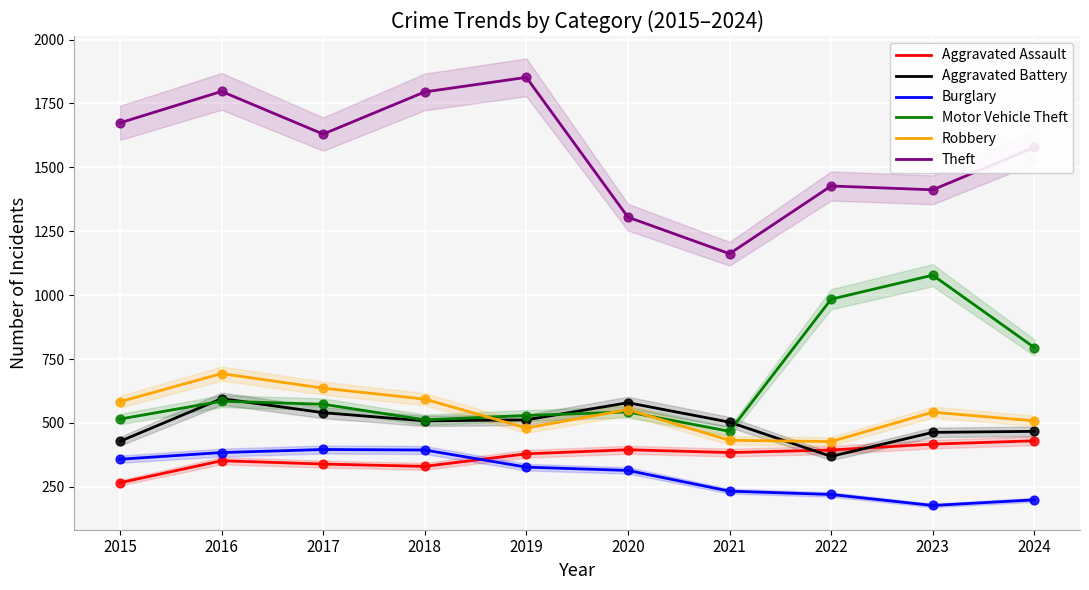

What are all the series names shown in the legend?

Aggravated Assault, Aggravated Battery, Burglary, Motor Vehicle Theft, Robbery, Theft